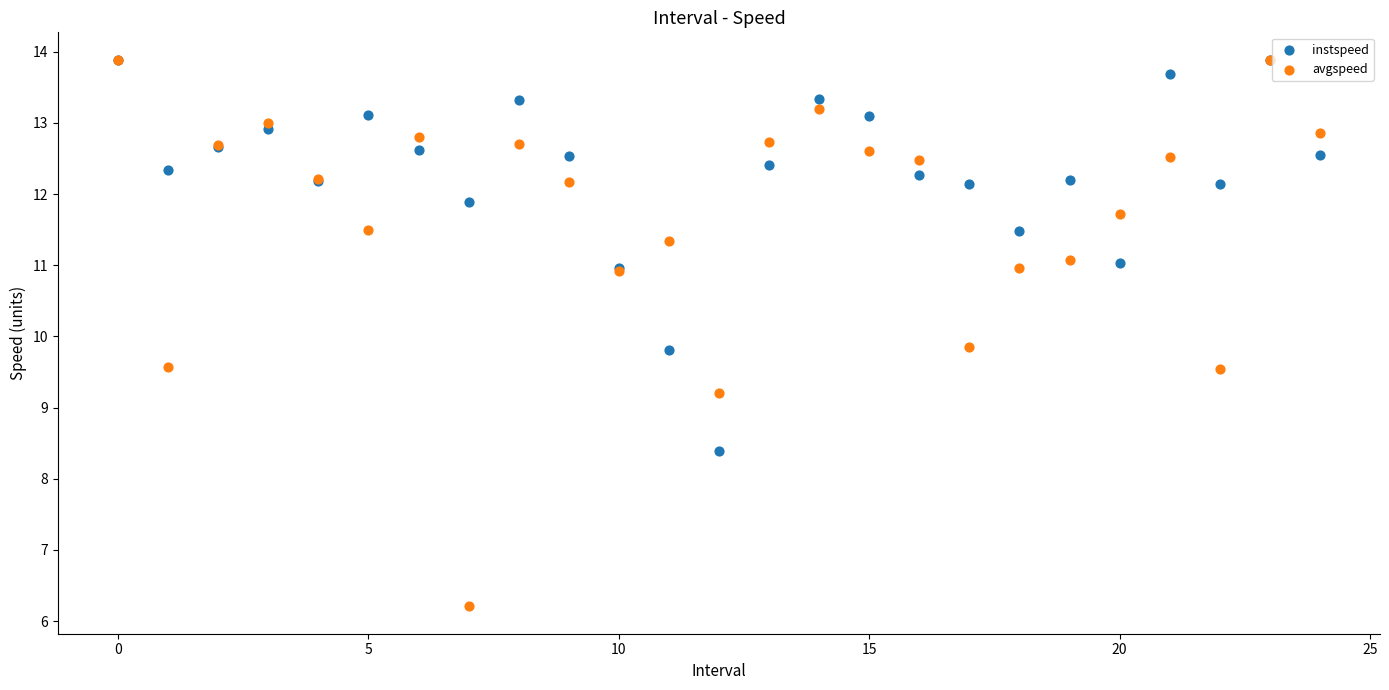

Which series has the largest Y range (max minus min)?

avgspeed